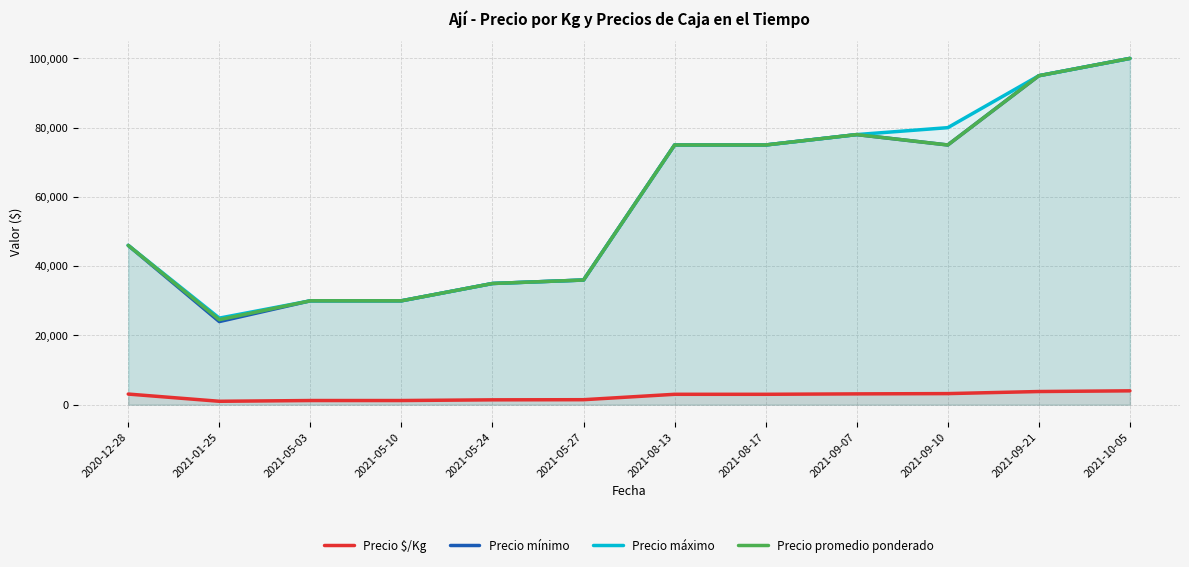

At which category is the sum across all series the highest?

2021-10-05